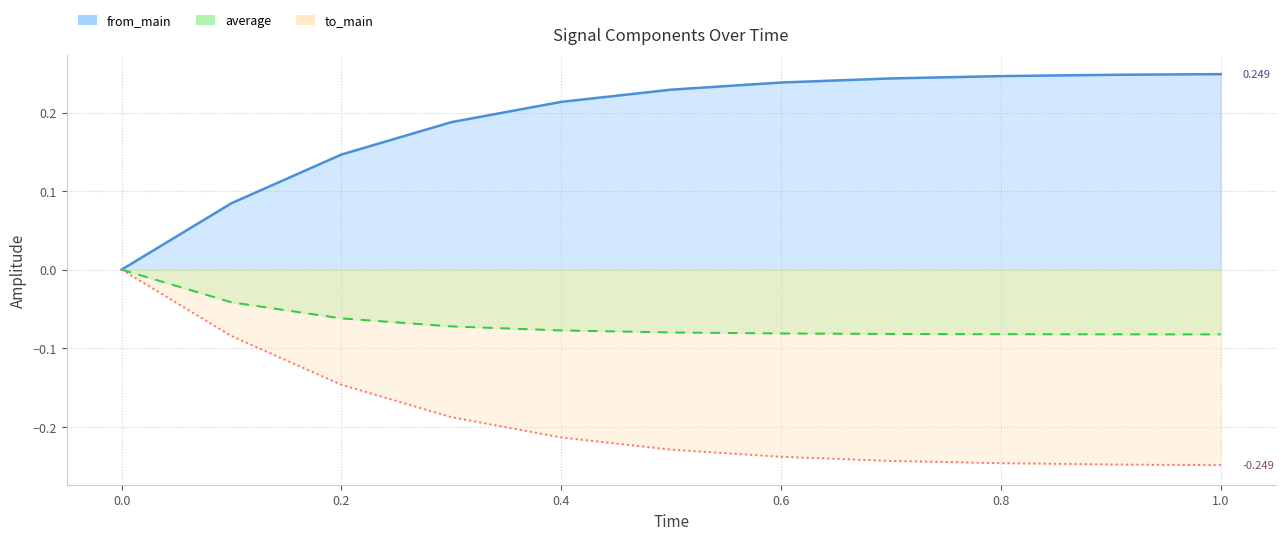

What is the value of the from_main point at the 8th from the left?

0.2